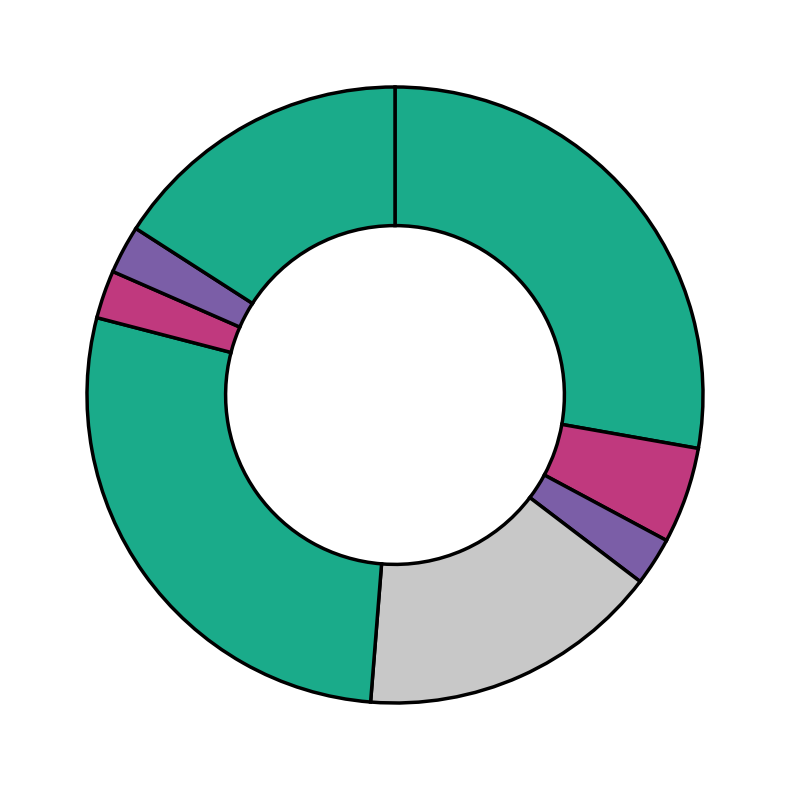

Count the number of slices in the pie.

8